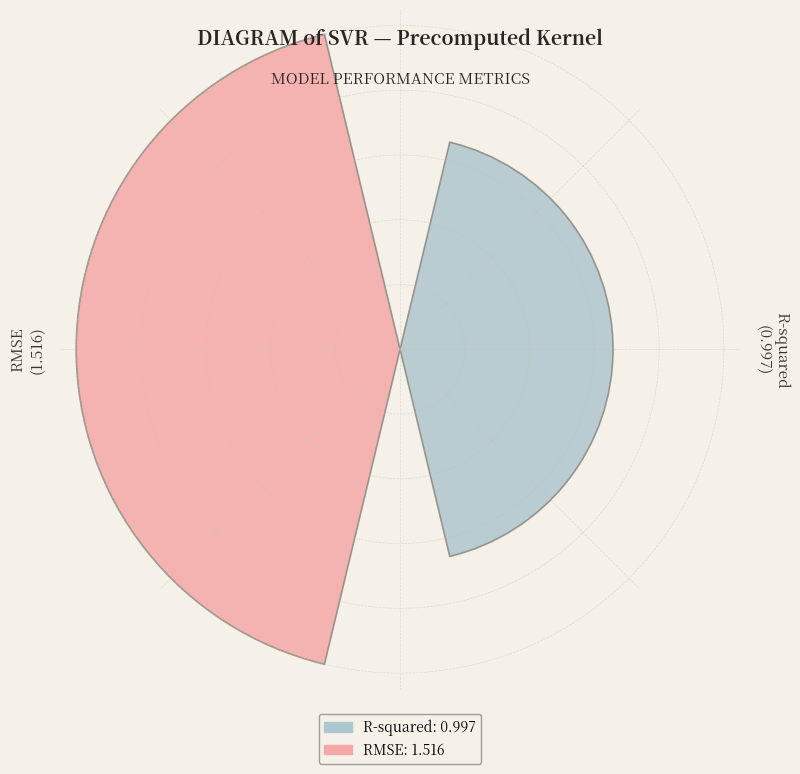

Does the chart contain any negative values?

No